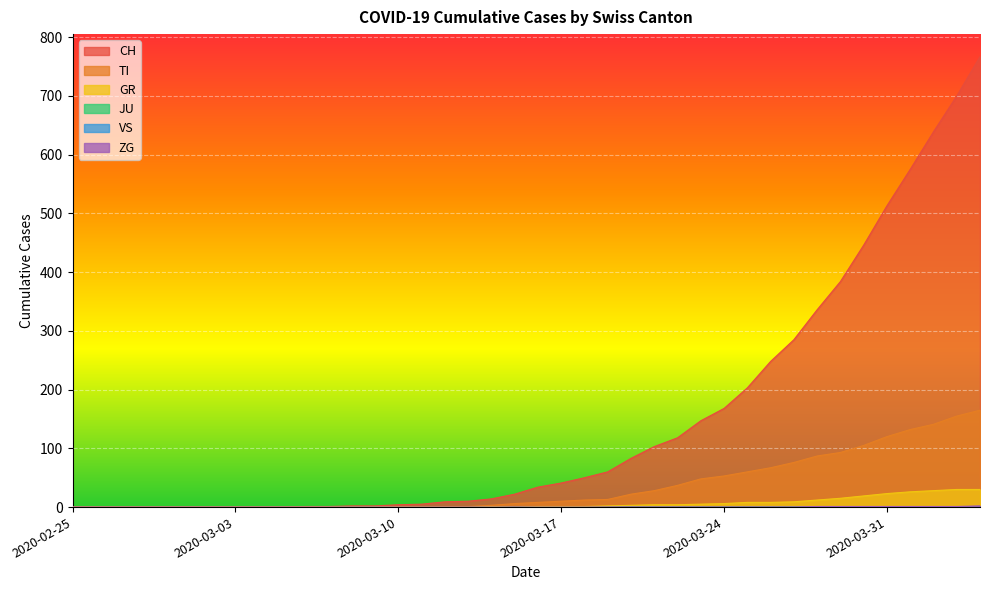

Does the chart display data point markers on the line(s)?

No